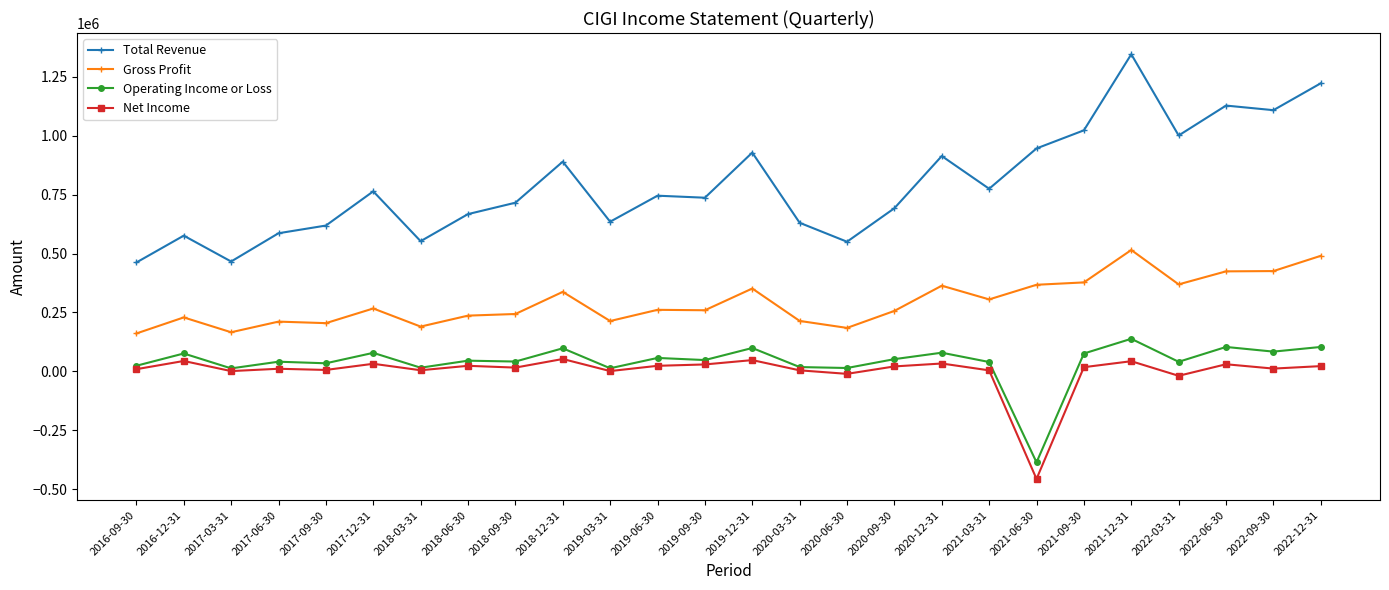

The Gross Profit series shows 377600 at 2021-09-30. True or false?

True